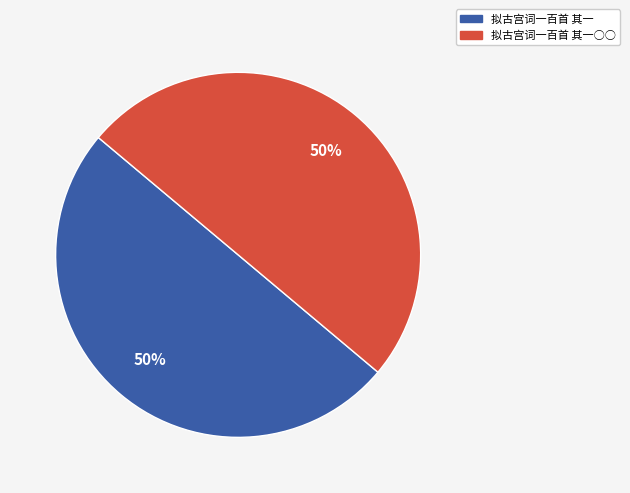

To the nearest percent, what is the average slice percentage?

50%